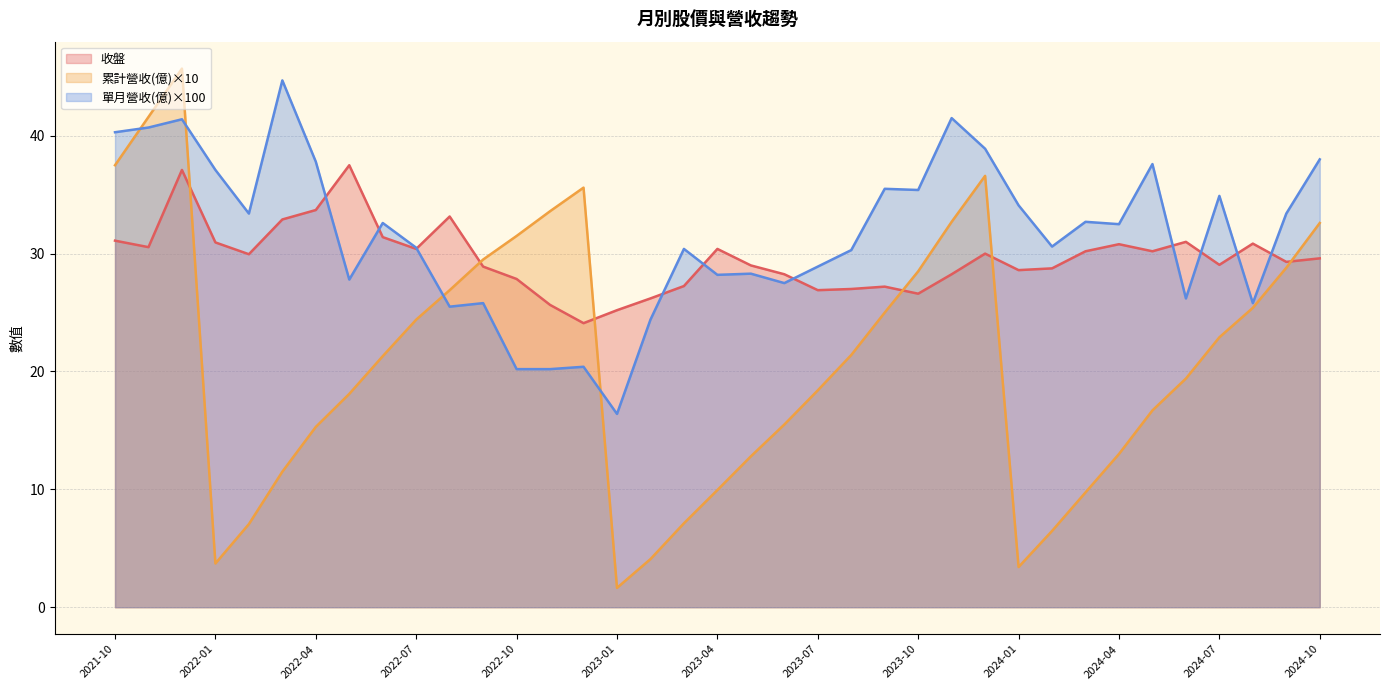

Which series has the largest range (max minus min)?

累計營收(億)×10